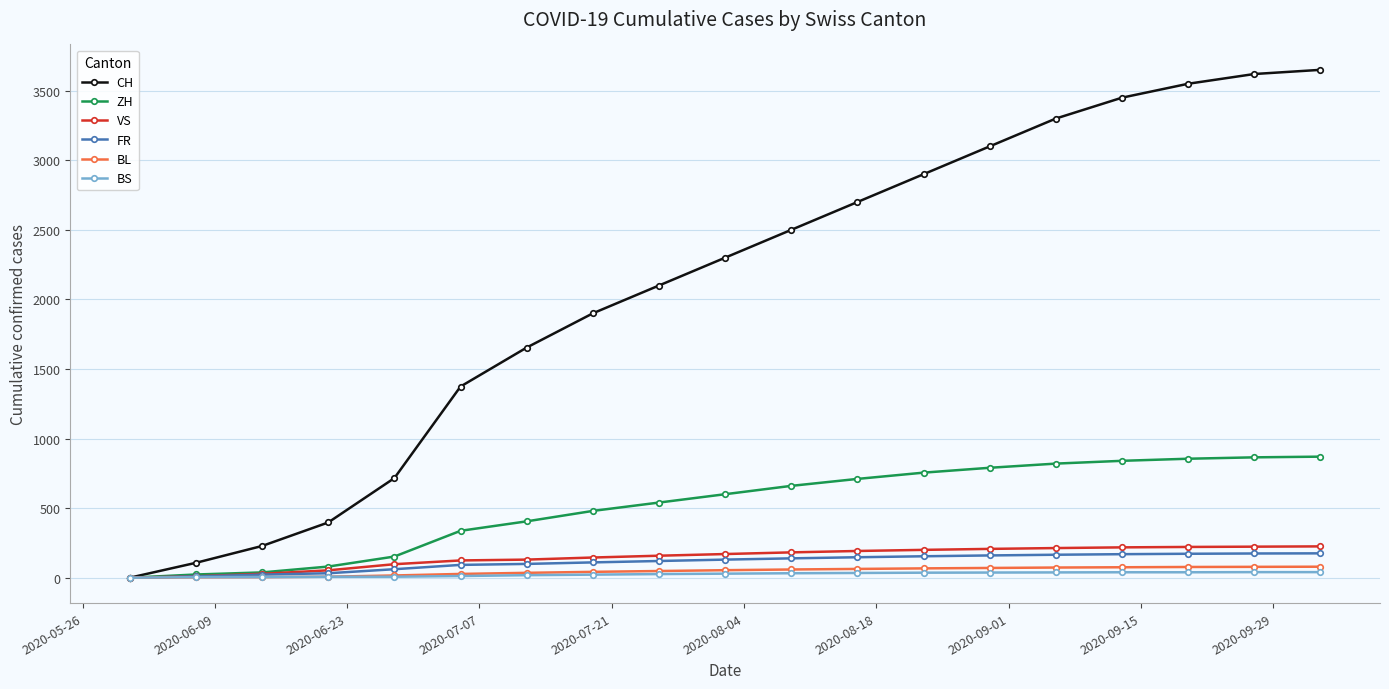

Which series has the widest spread of values?

CH